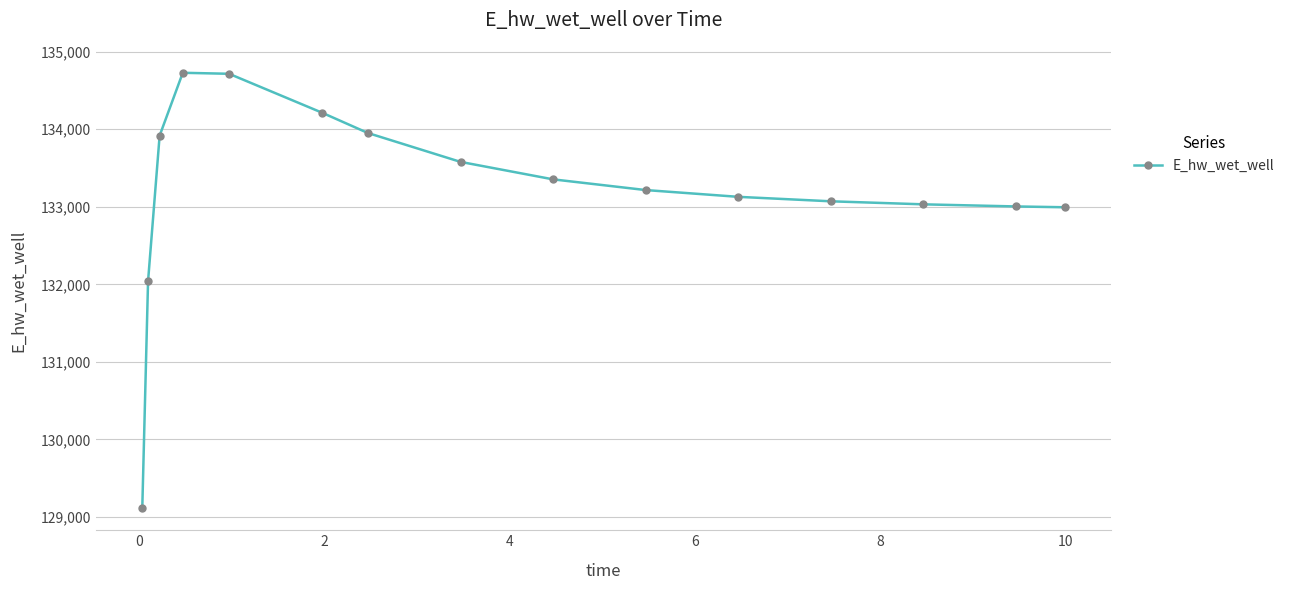

What is the maximum value shown in the chart?

134729.1